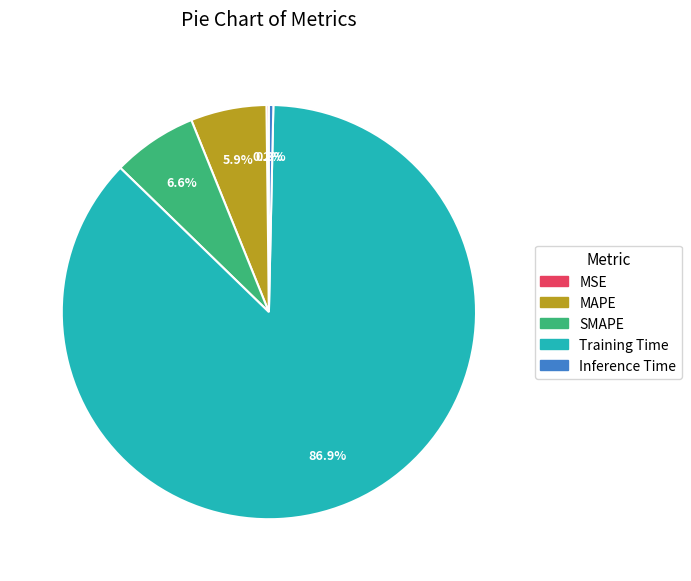

Which has a higher value, MAPE or SMAPE?

SMAPE